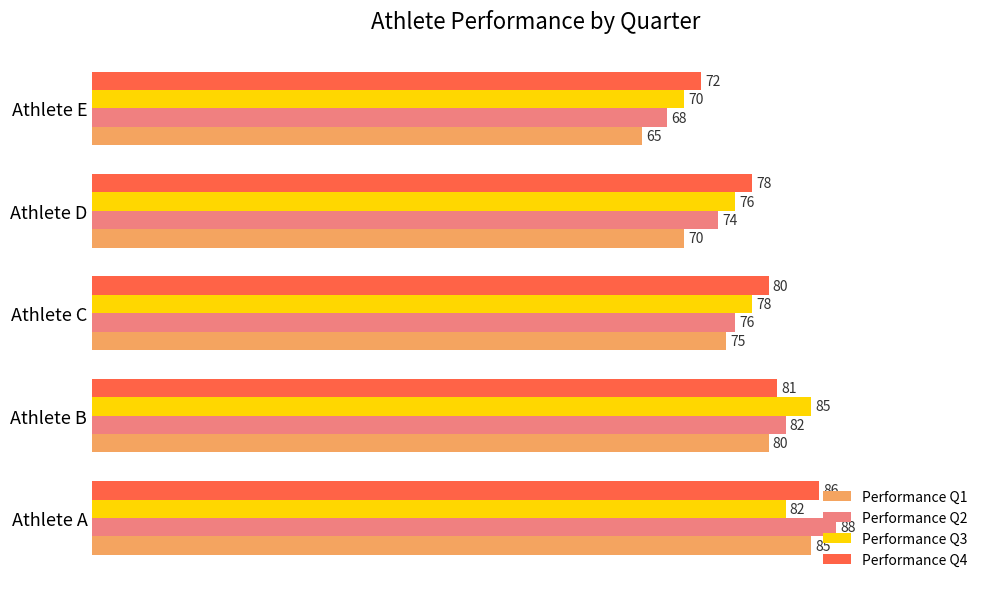

Which series changed the most between Athlete B and Athlete C?

Performance Q3